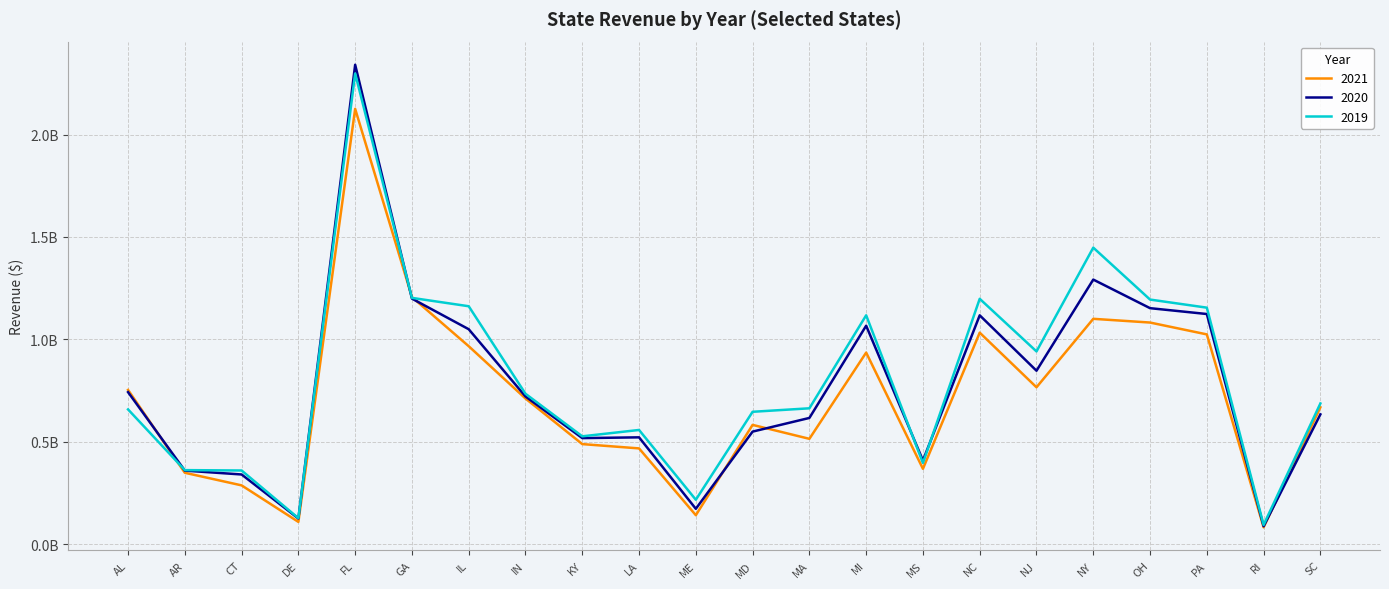

What position from the right is CT?

20